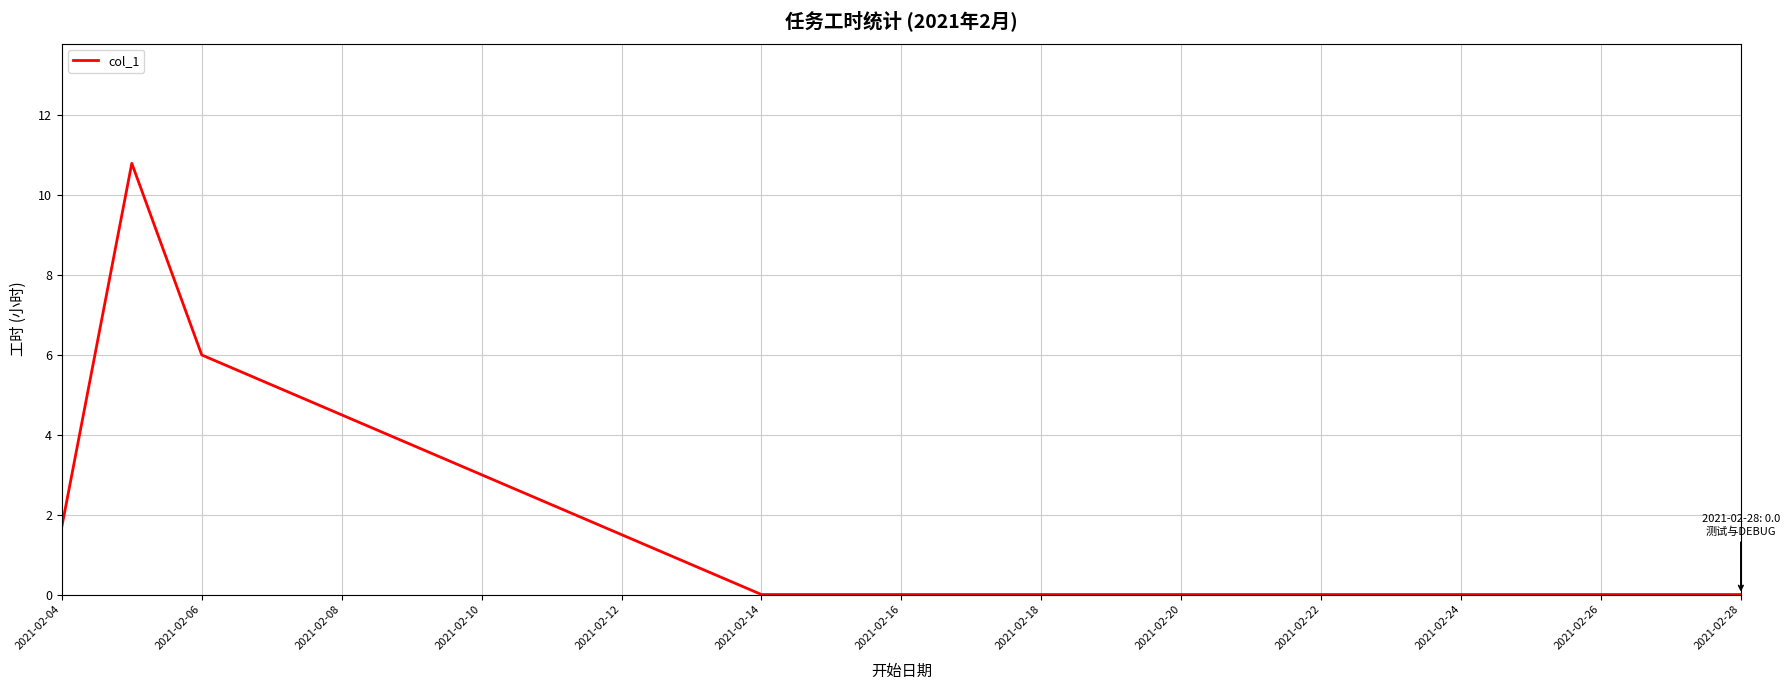

True or false: the data has more than 2 interior local peaks.

False